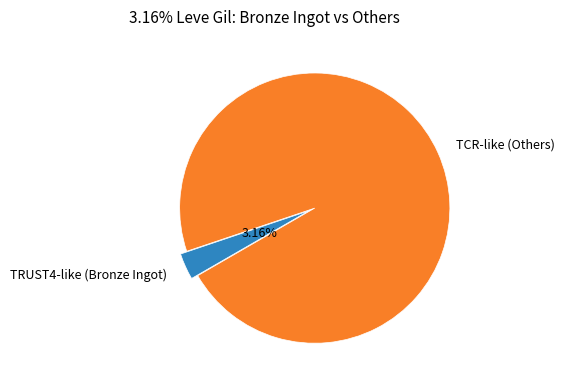

Is the sum of TCR-like (Others) and TRUST4-like (Bronze Ingot) greater than half?

Yes